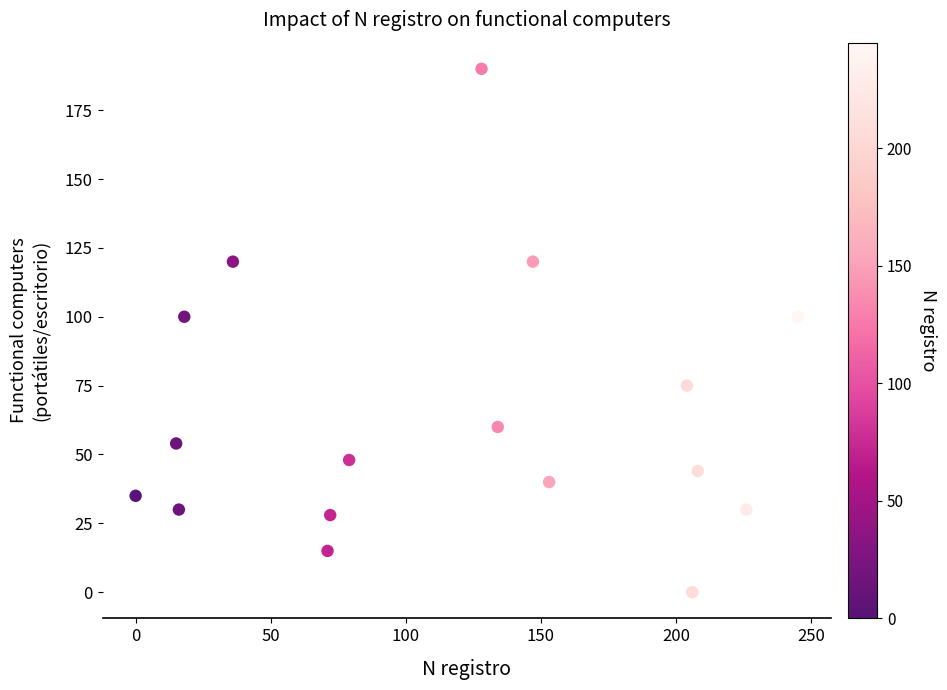

What is the range of Y values (max minus min)?

190